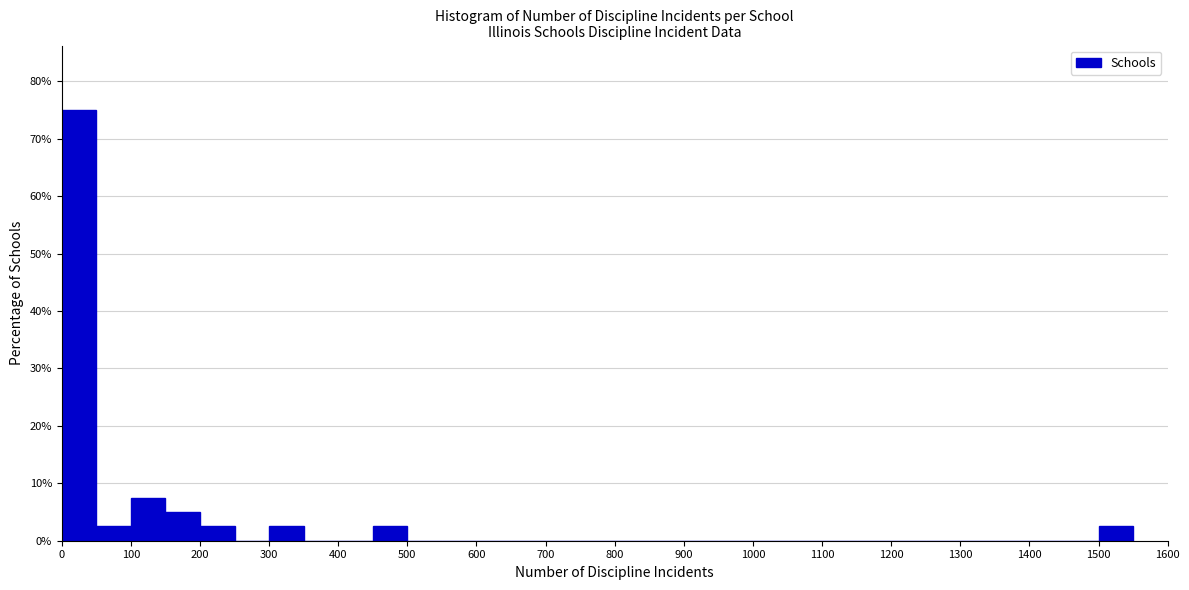

Which range on the x-axis has the tallest bar?

0 to 50